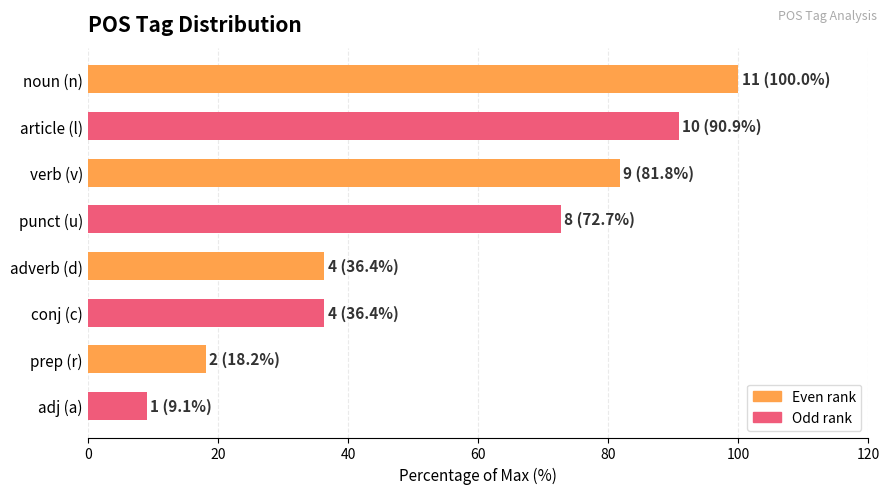

What is the value of the 3rd bar from the top?

81.8